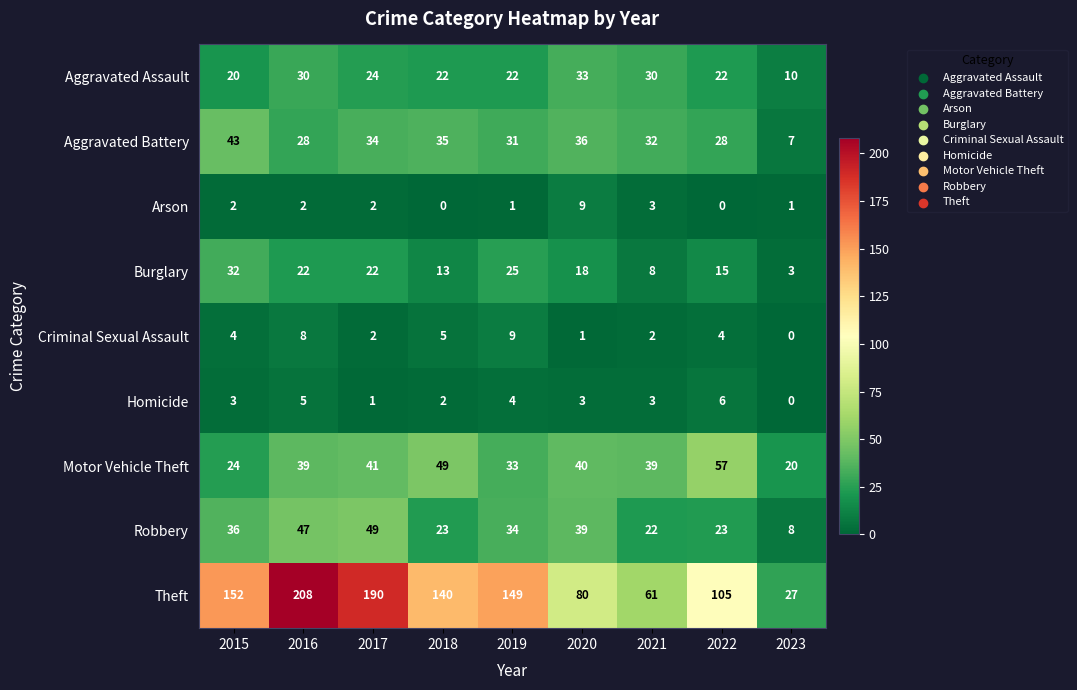

What is the sum of all Aggravated Assault values?

213